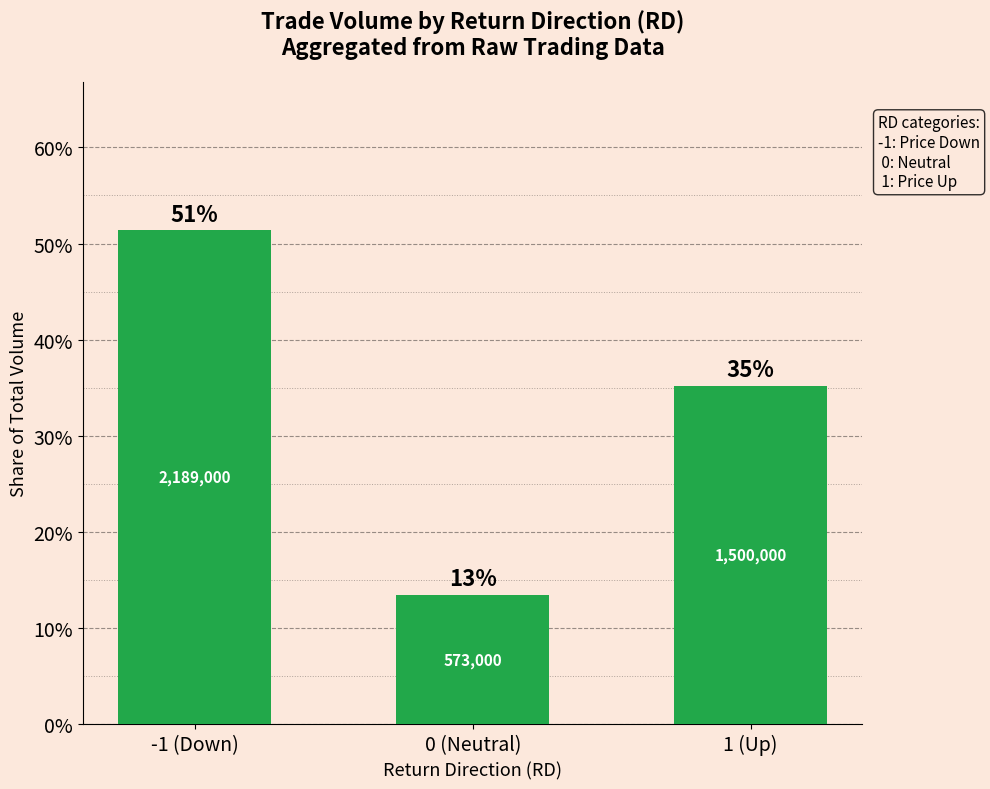

What is the label of the 2nd bar from the left?

0 (Neutral)